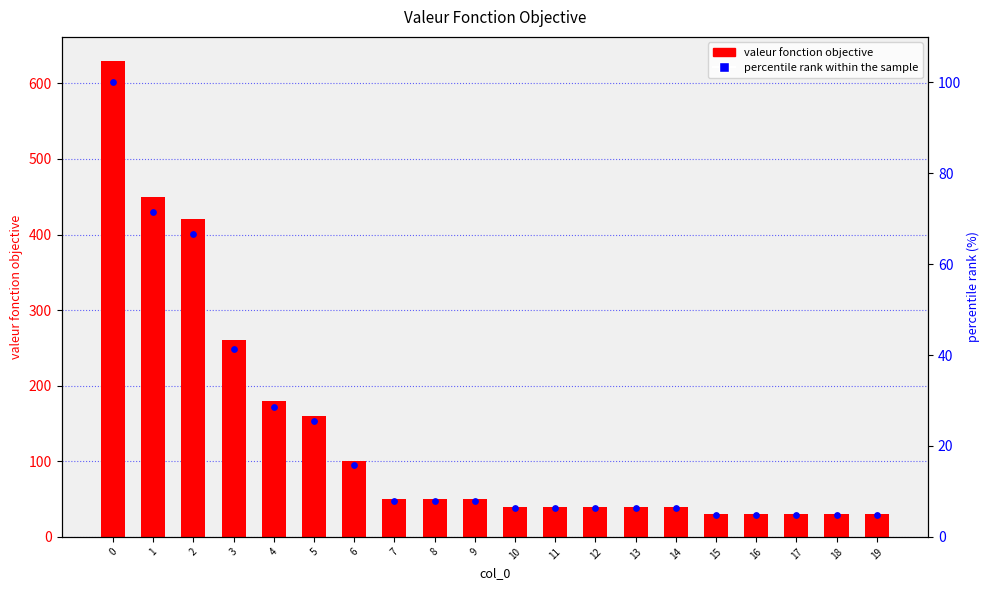

Which series contains the lowest Y value?

percentile rank within the sample